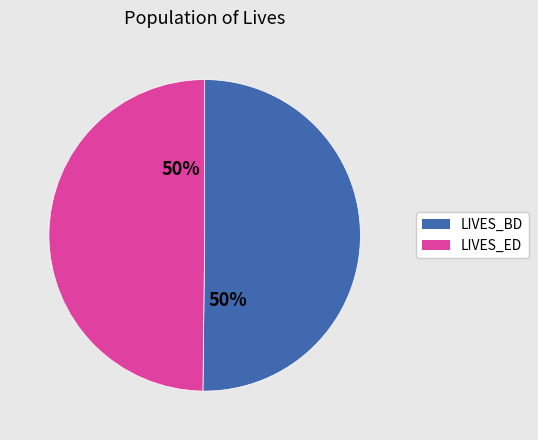

To the nearest percent, what is the average slice percentage?

50%